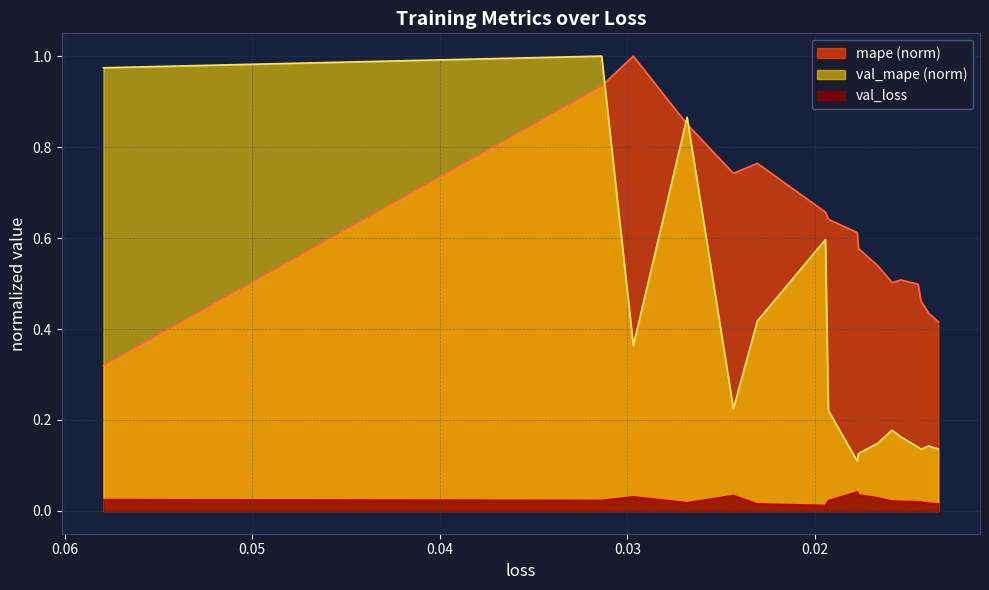

Which series has the largest total across all categories?

mape